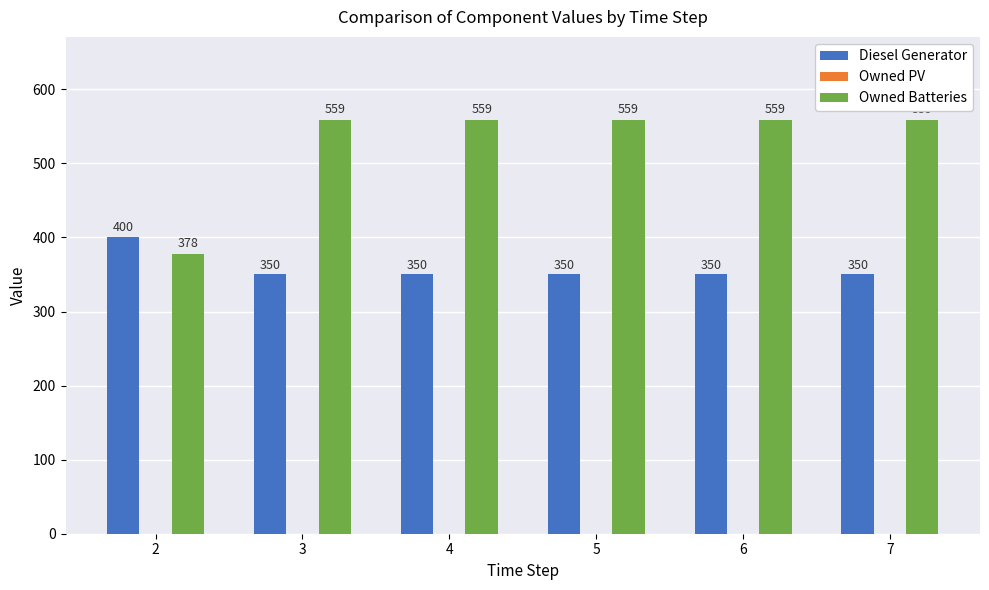

How many groups of bars are there?

6